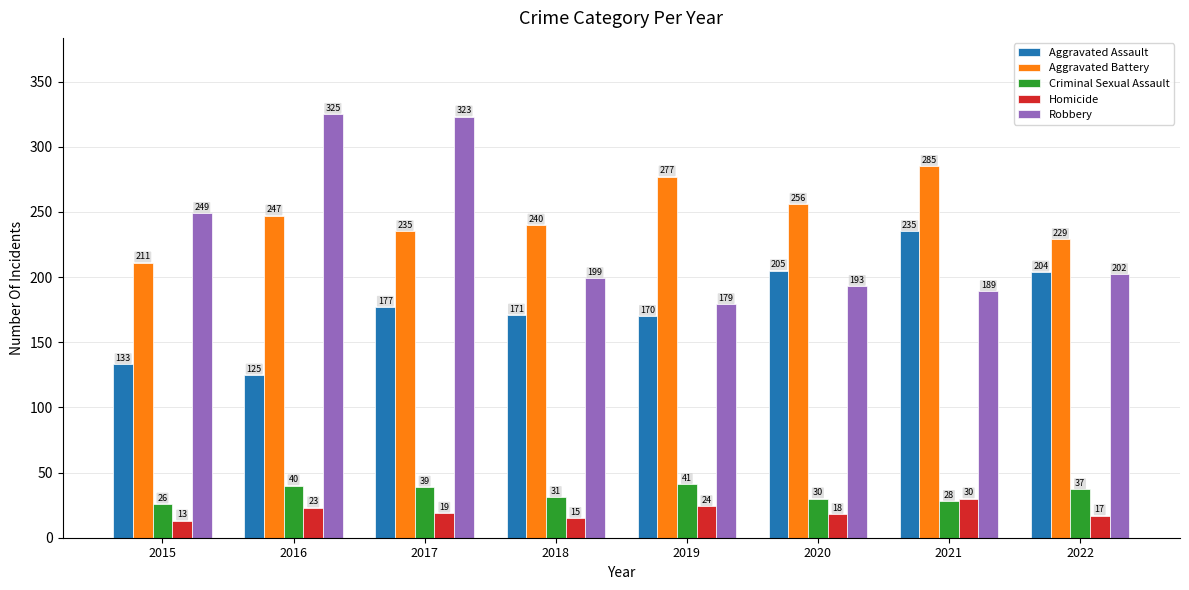

At which label is Aggravated Assault closest to 180?

2017